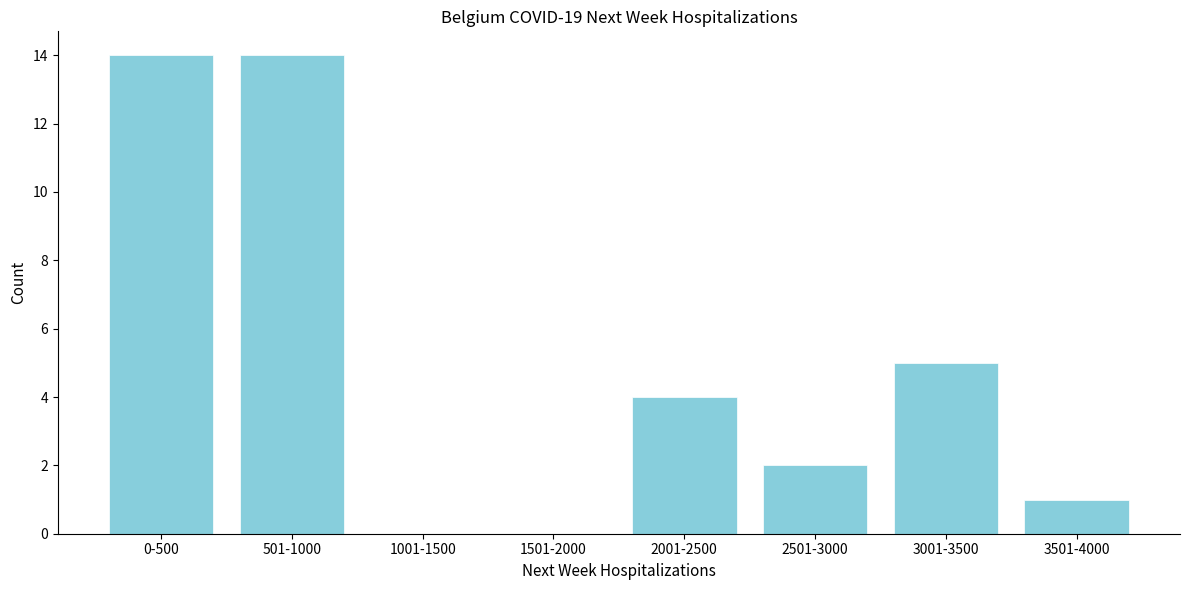

Reading right to left, list all the values displayed in this chart.

3501-4000=1	3001-3500=5	2501-3000=2	2001-2500=4	1501-2000=0	1001-1500=0	501-1000=14	0-500=14